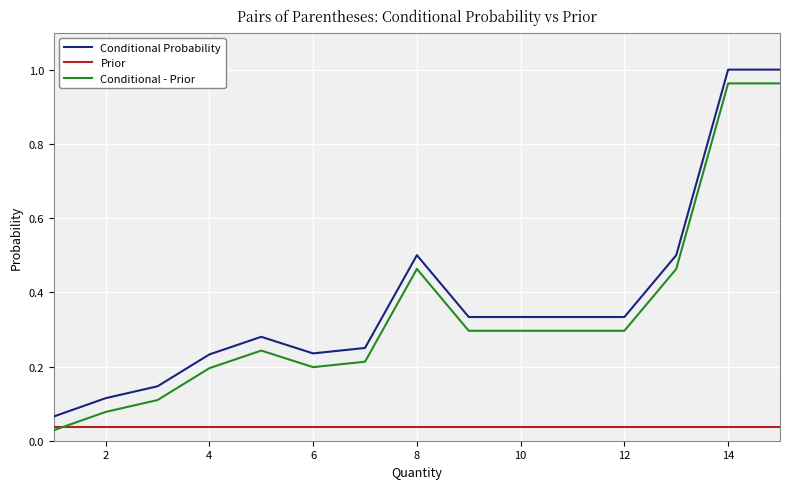

True or false: Conditional - Prior and Conditional Probability intersect in this chart.

False